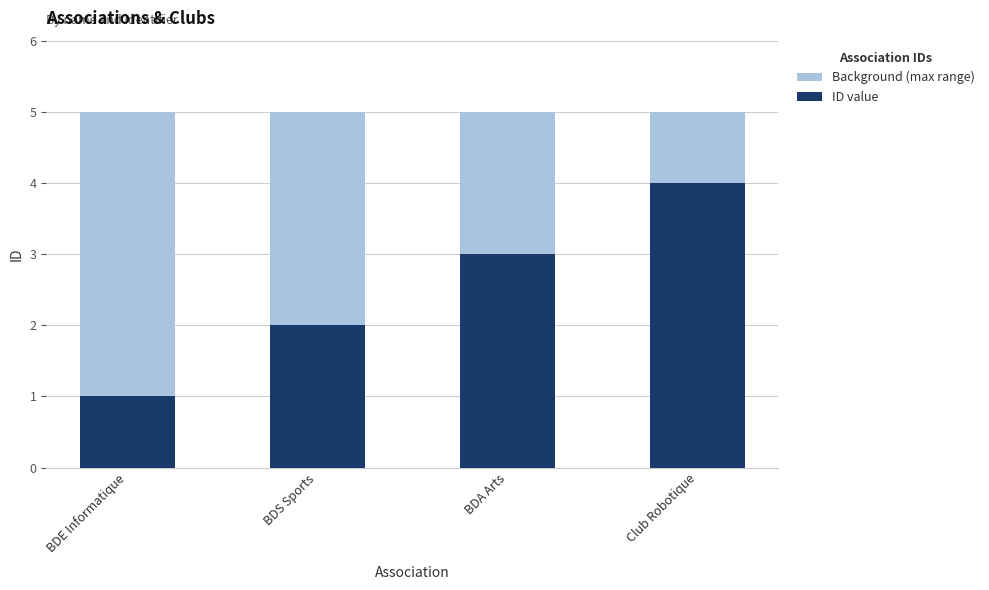

What is the spread (max minus min) of values at BDA Arts?

2